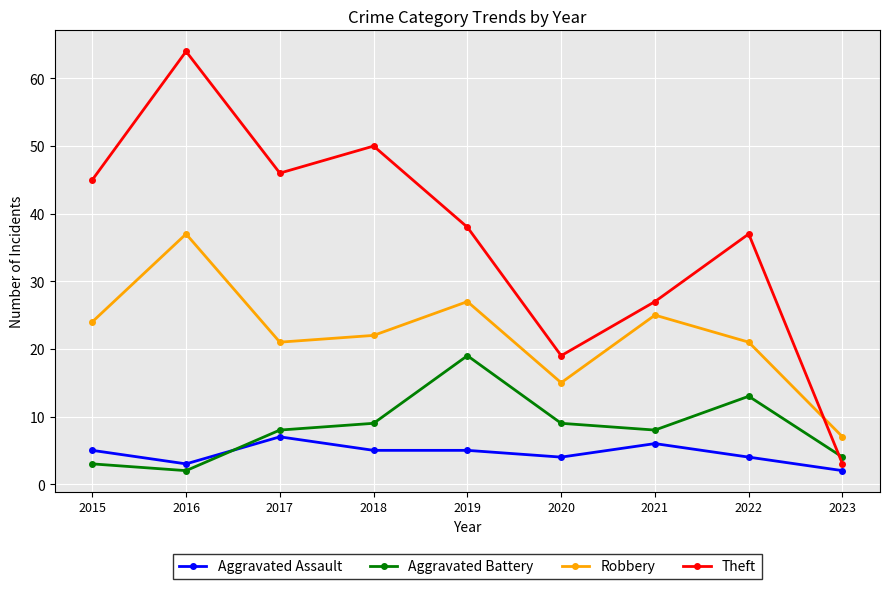

Reading left to right, list all the values displayed in this chart.

Aggravated Assault: 5	3	7	5	5	4	6	4	2
Aggravated Battery: 3	2	8	9	19	9	8	13	4
Robbery: 24	37	21	22	27	15	25	21	7
Theft: 45	64	46	50	38	19	27	37	3